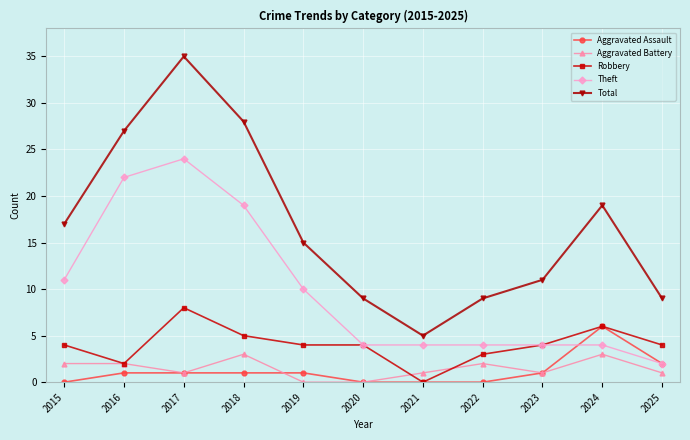

Read the Aggravated Battery value at 2018.

3